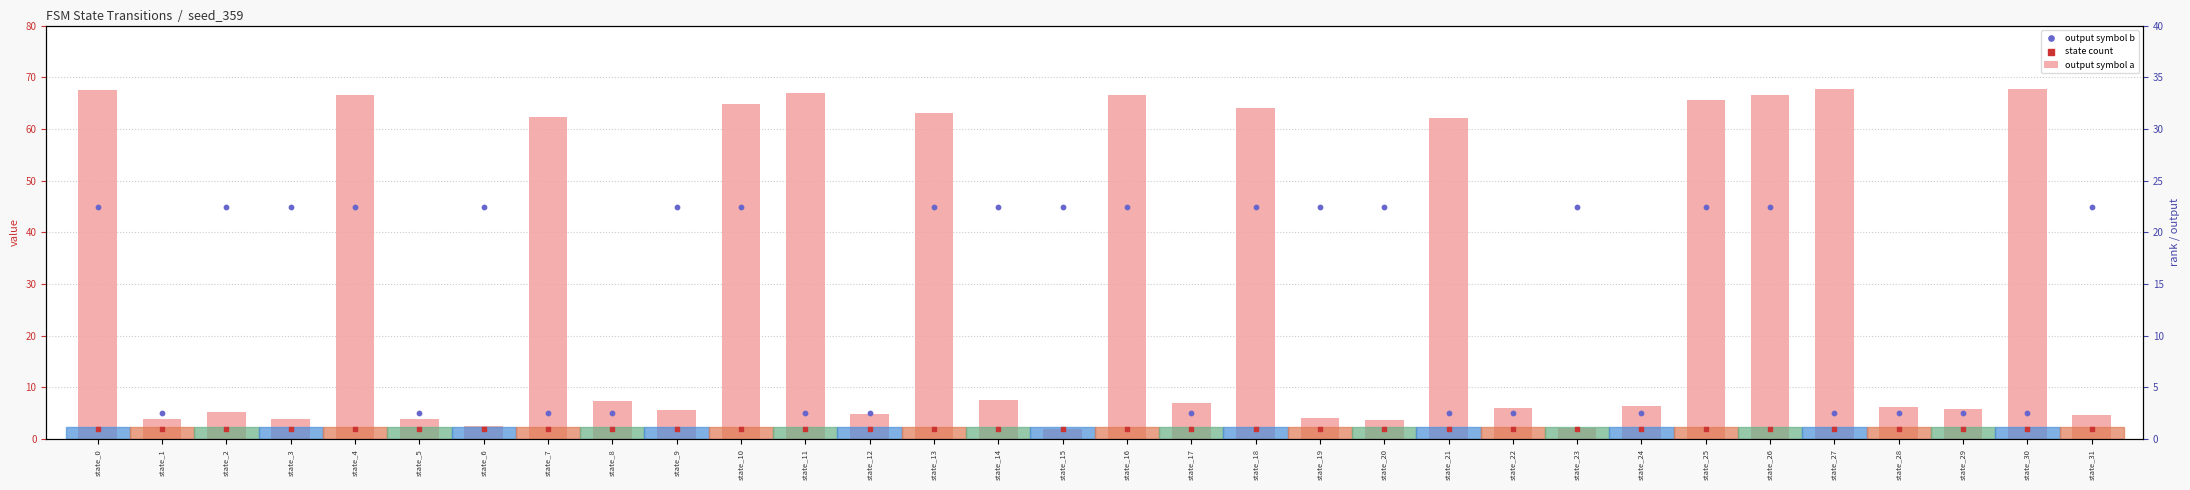

What are all the series names shown in the legend?

output symbol a, output symbol b, state count